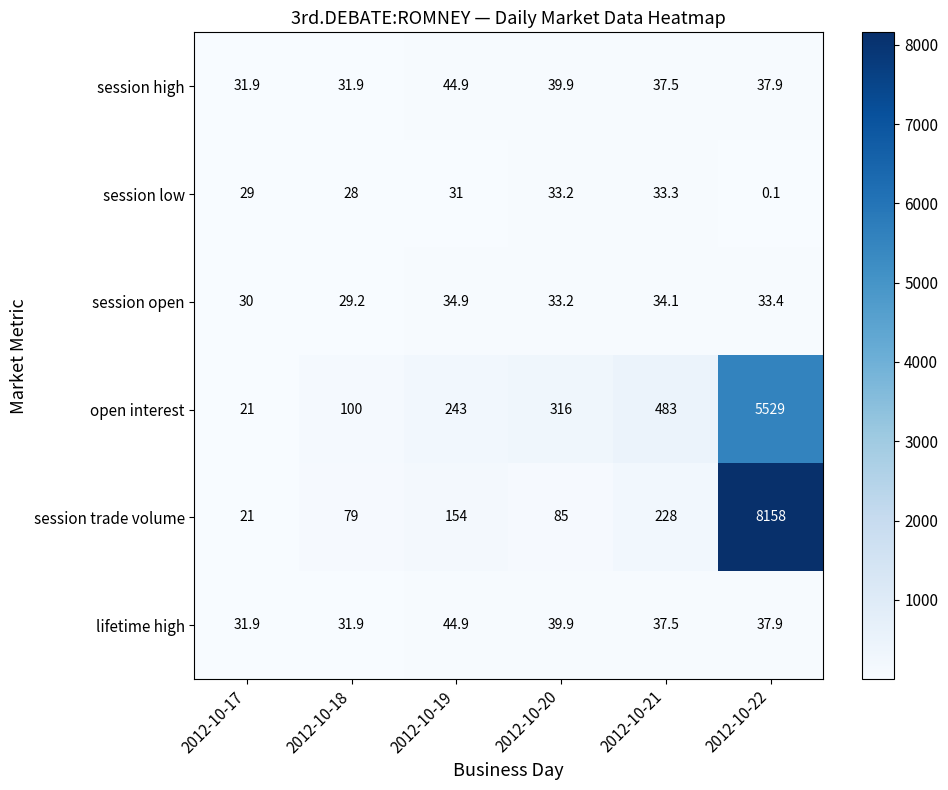

What is the difference between the open interest values at 2012-10-17 and 2012-10-22?

5508.0